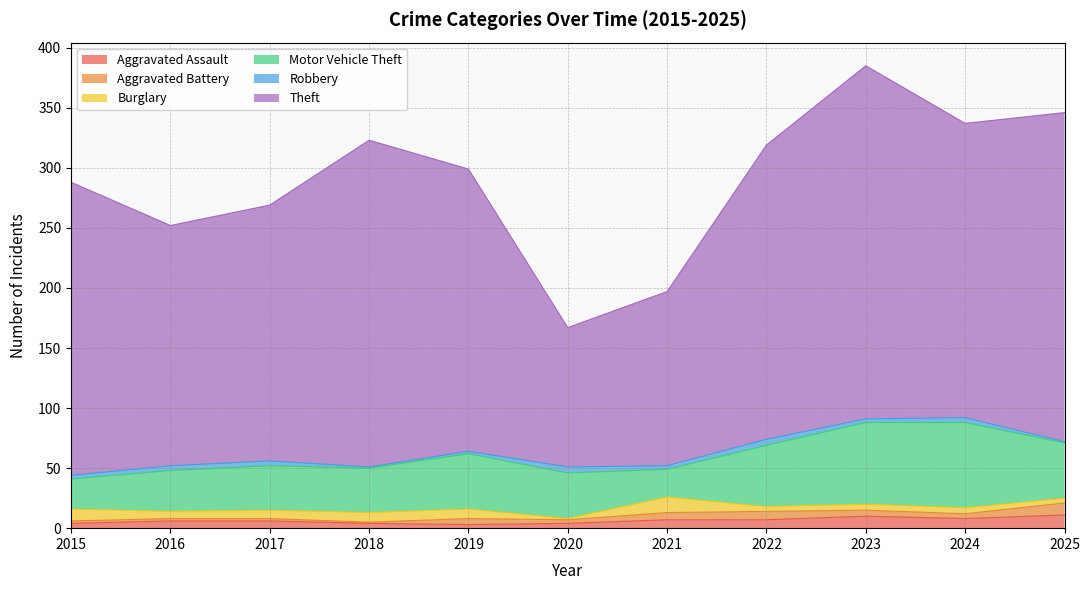

Does the chart display data point markers on the line(s)?

No